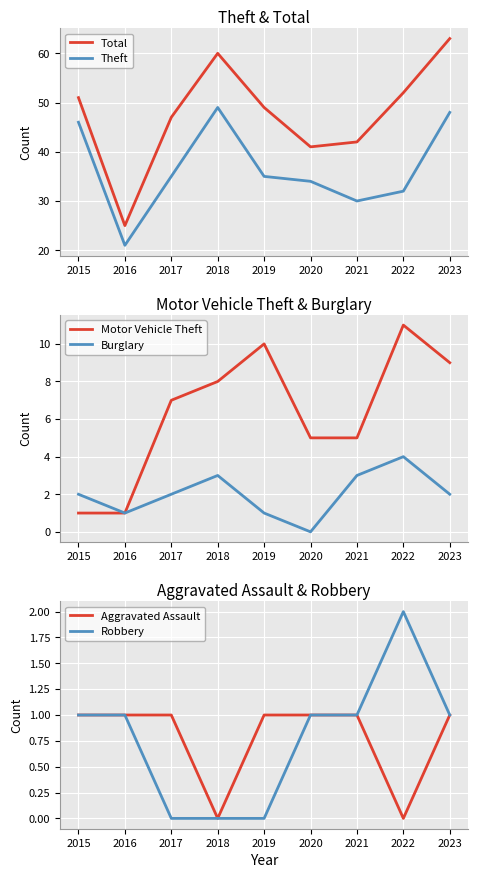

How many values in the Motor Vehicle Theft series are below 7?

4